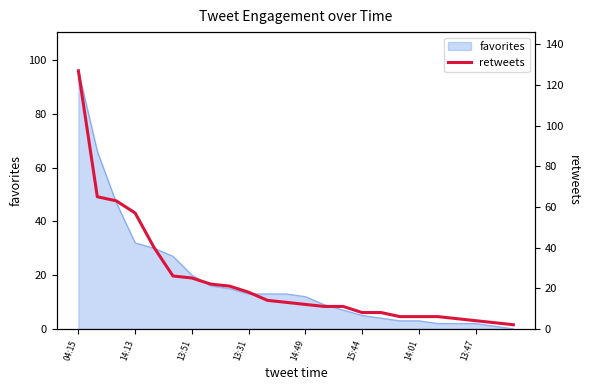

The favorites series shows 66 at 04:15. True or false?

False